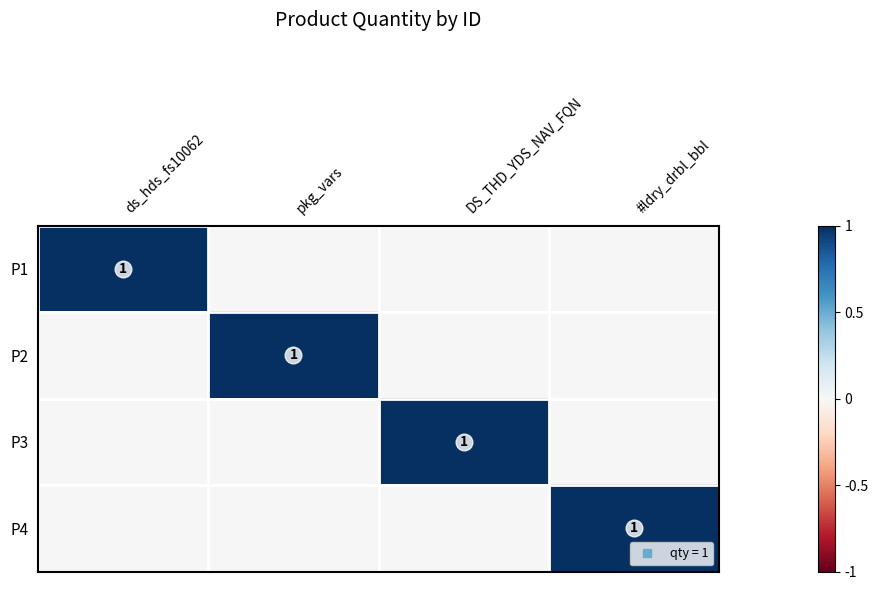

Between ds_hds_fs10062 and #ldry_drbl_bbl, which is larger?

ds_hds_fs10062